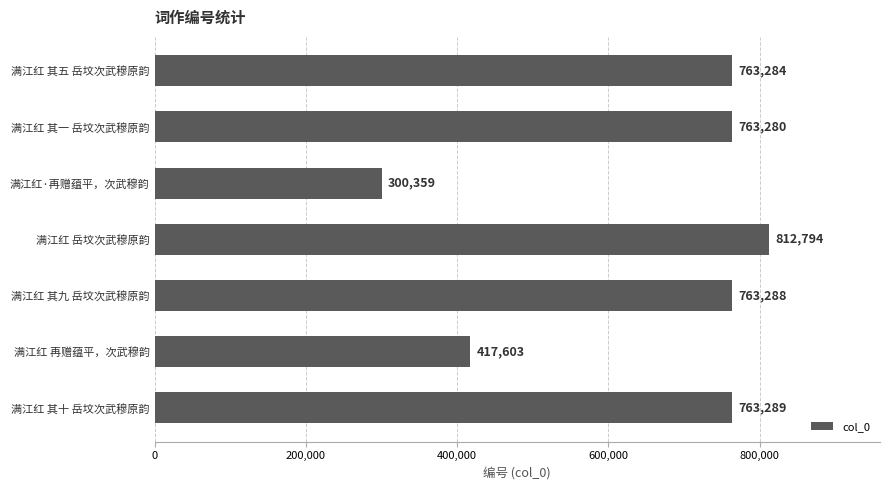

At which label is the value closest to 556576?

满江红 再赠蕴平，次武穆韵